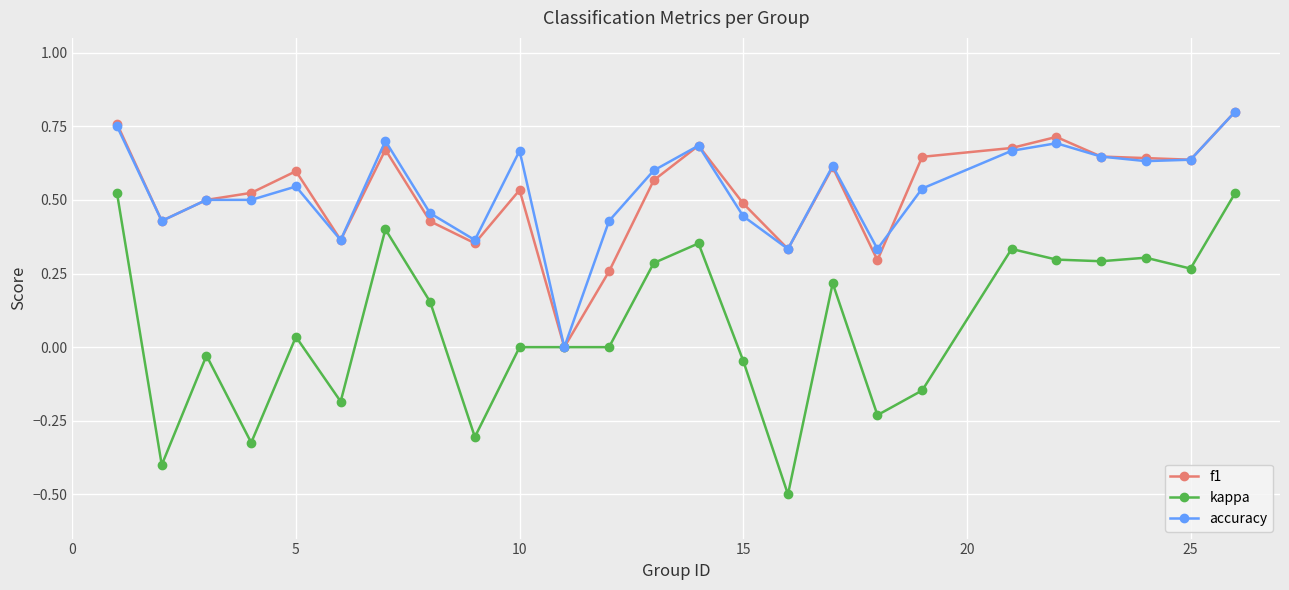

What is the minimum value shown in the chart?

-0.5